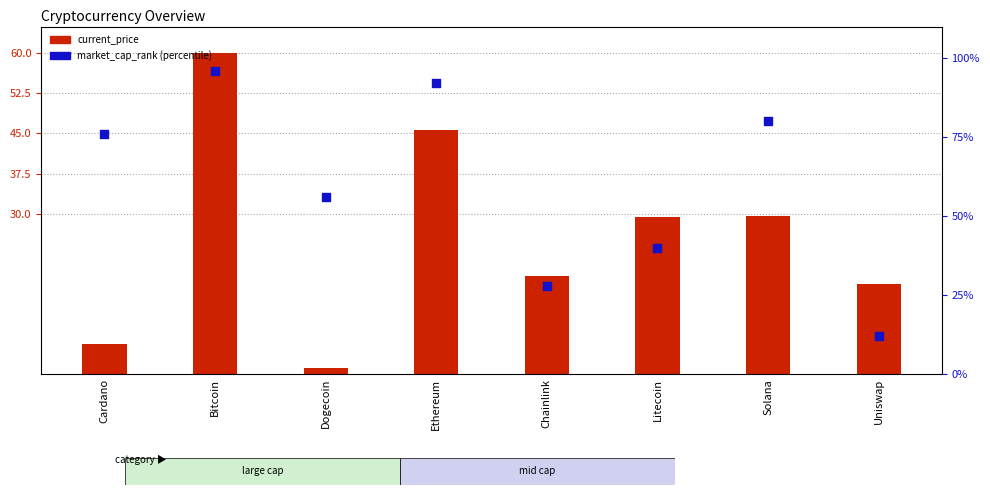

At how many categories does at least one series exceed 54?

5